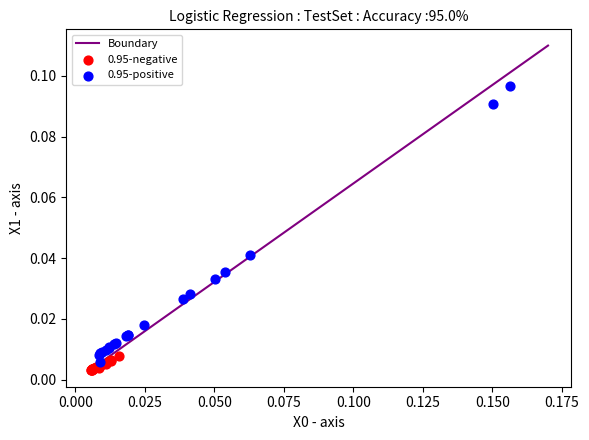

Which series contains the lowest Y value?

0.95-negative